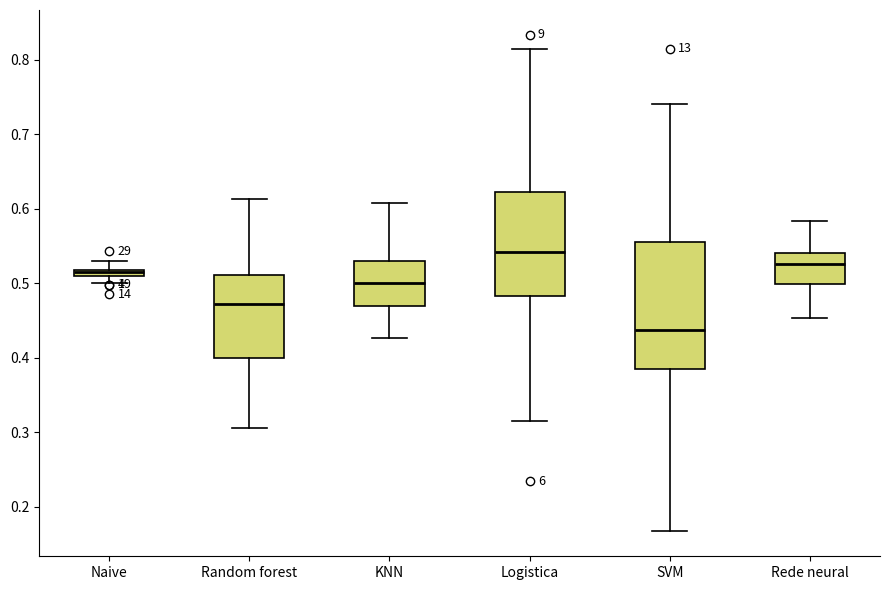

Which box has the lowest median line?

SVM